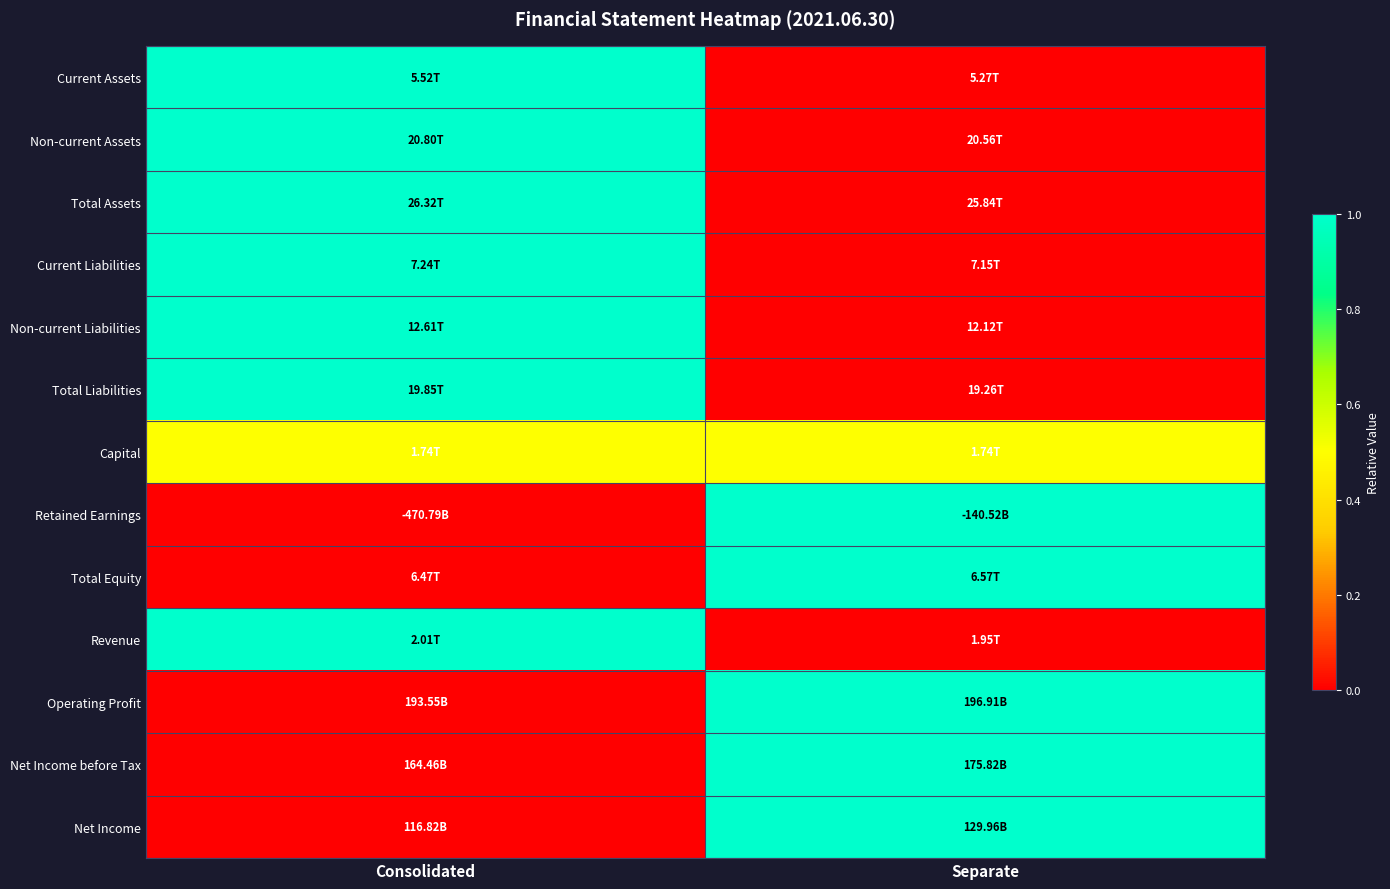

What is the total value across all series at Consolidated?

7.5